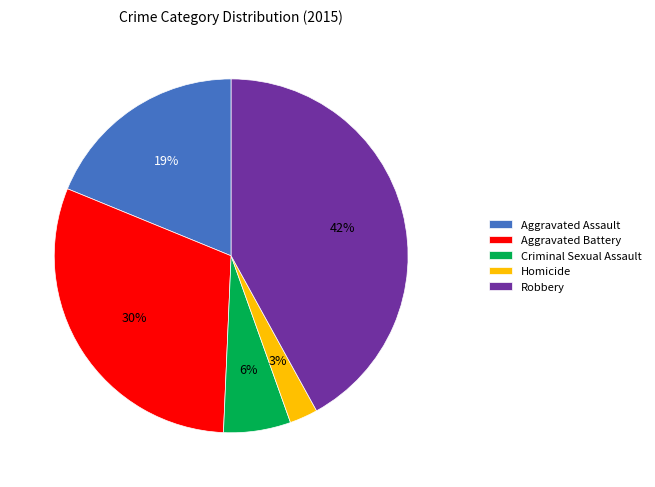

Count the number of slices in the pie.

5